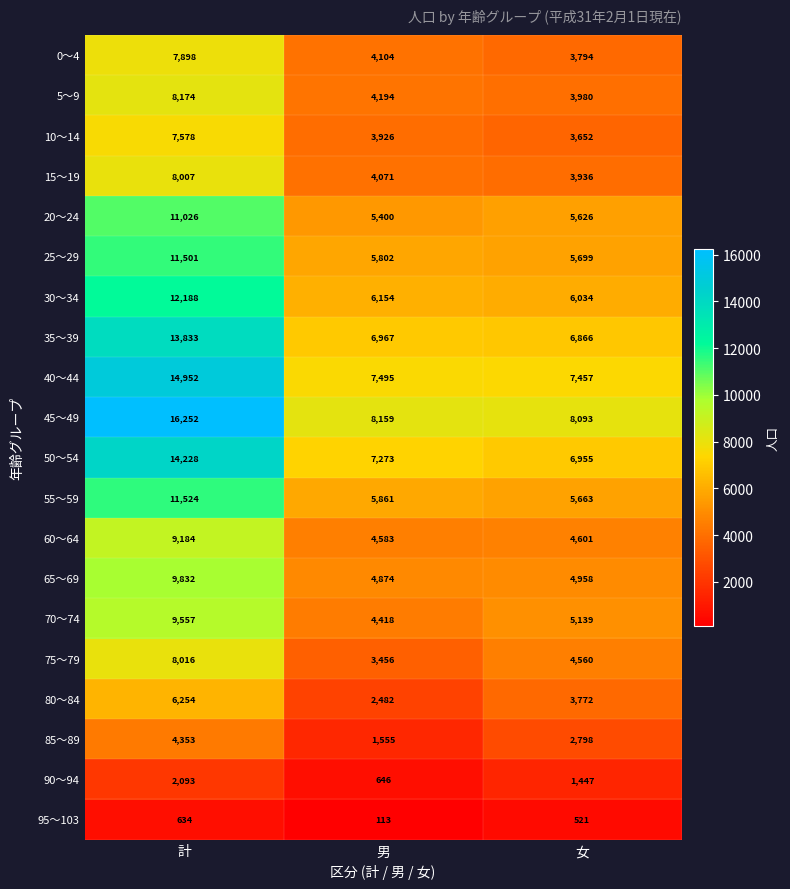

What is the minimum value shown in the chart?

113